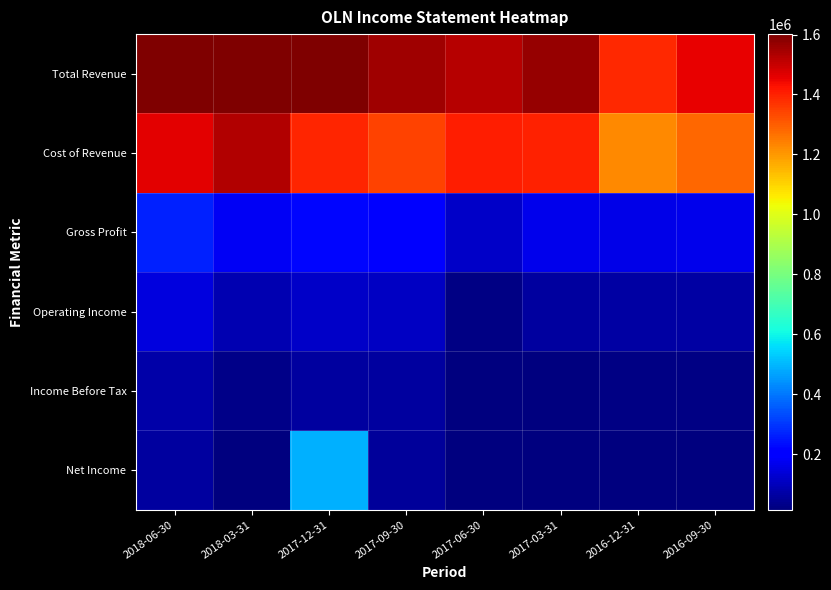

Reading left to right, list all the values displayed in this chart.

Total Revenue: 2018-06-30=1728400	2018-03-31=1710300	2017-12-31=1619900	2017-09-30=1554900	2017-06-30=1526500	2017-03-31=1567100	2016-12-31=1385700	2016-09-30=1452700
Cost of Revenue: 2018-06-30=1460700	2018-03-31=1528700	2017-12-31=1396200	2017-09-30=1345600	2017-06-30=1407900	2017-03-31=1397500	2016-12-31=1227000	2016-09-30=1284400
Gross Profit: 2018-06-30=267700	2018-03-31=181600	2017-12-31=223700	2017-09-30=209300	2017-06-30=118600	2017-03-31=169600	2016-12-31=158700	2016-09-30=168300
Operating Income: 2018-06-30=150700	2018-03-31=84900	2017-12-31=119000	2017-09-30=112600	2017-06-30=21200	2017-03-31=61100	2016-12-31=69100	2016-09-30=67800
Income Before Tax: 2018-06-30=74300	2018-03-31=27500	2017-12-31=60700	2017-09-30=60400	2017-06-30=-21800	2017-03-31=17900	2016-12-31=23500	2016-09-30=21300
Net Income: 2018-06-30=58600	2018-03-31=20900	2017-12-31=489300	2017-09-30=52700	2017-06-30=-5900	2017-03-31=13400	2016-12-31=17500	2016-09-30=17500